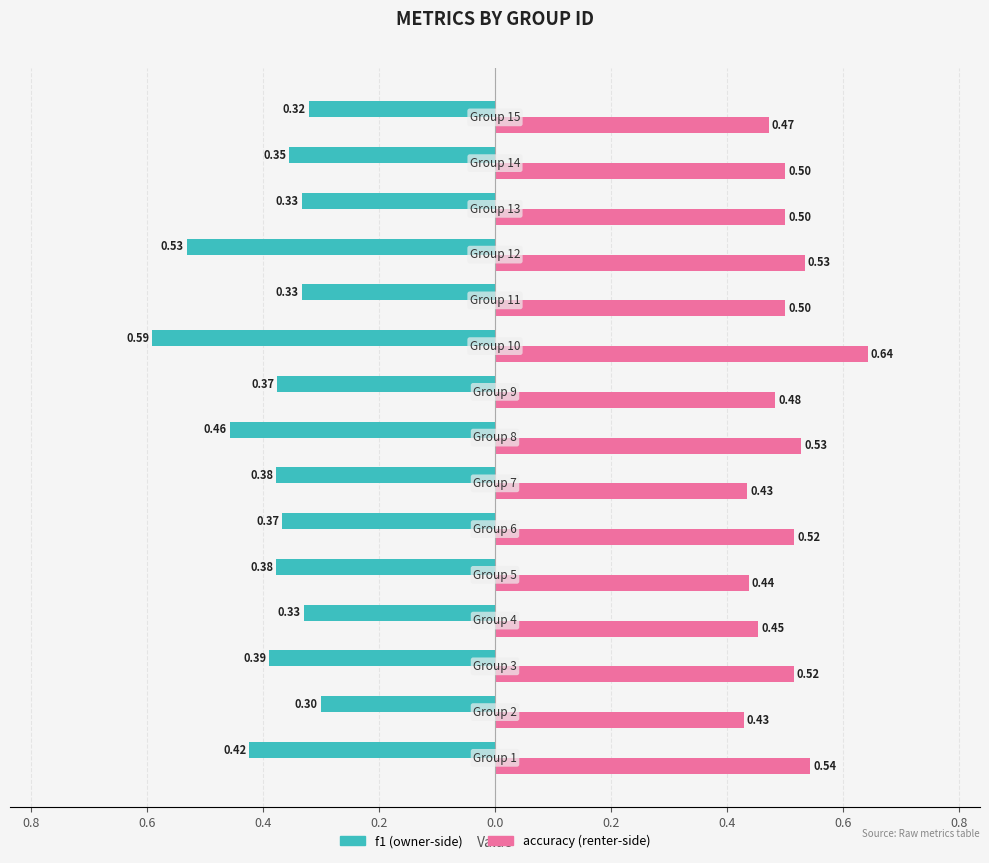

Does the chart contain any negative values?

Yes